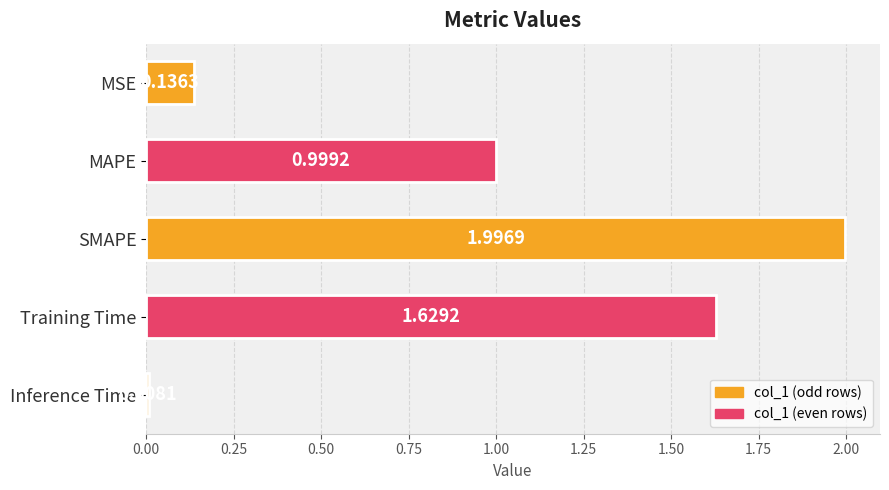

What is the difference between the values at MSE and Training Time?

1.5